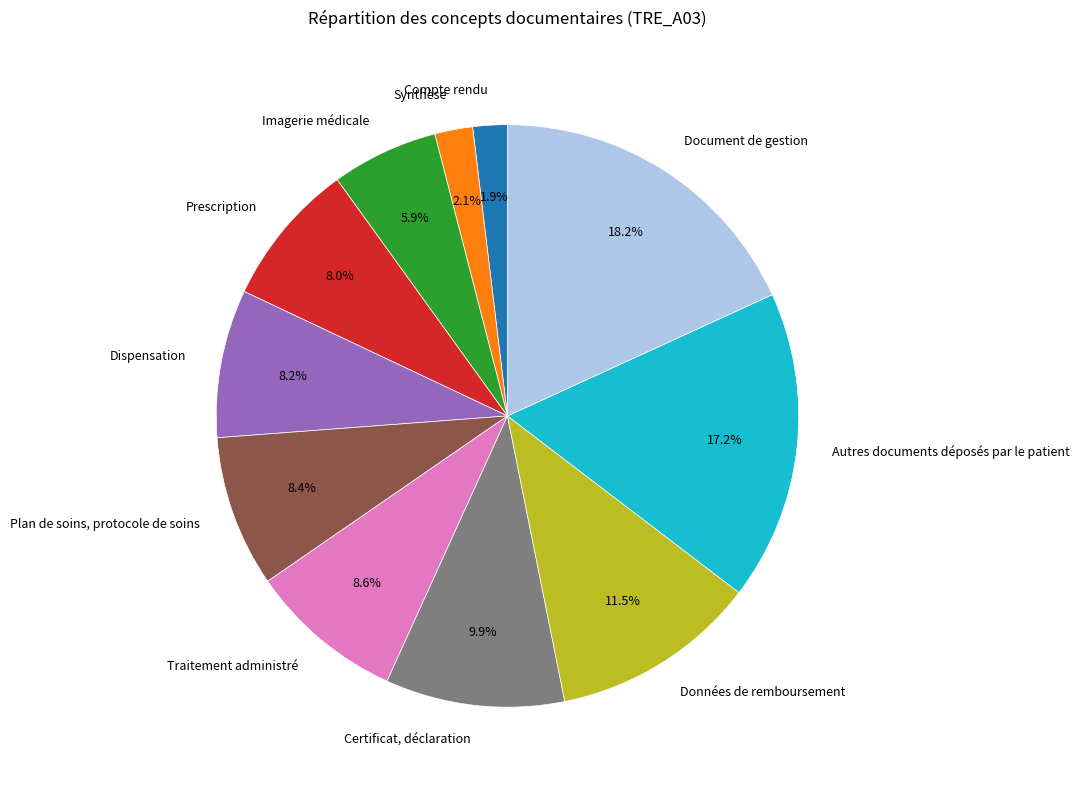

Which category has the biggest portion of the pie?

Document de gestion